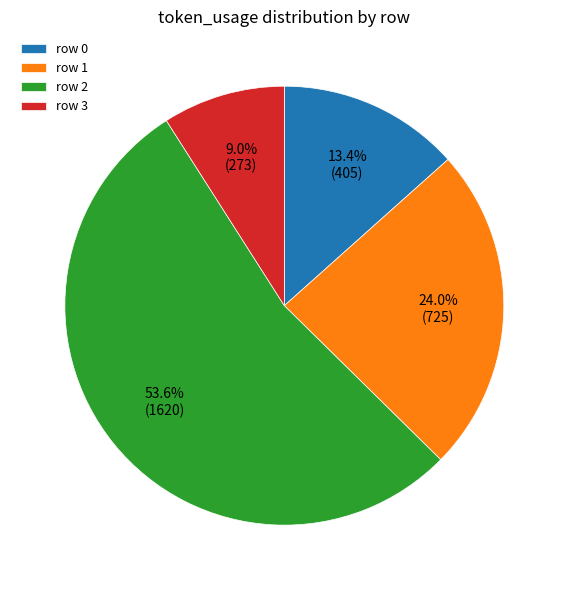

How much of the chart is everything except row 2?

46.4%